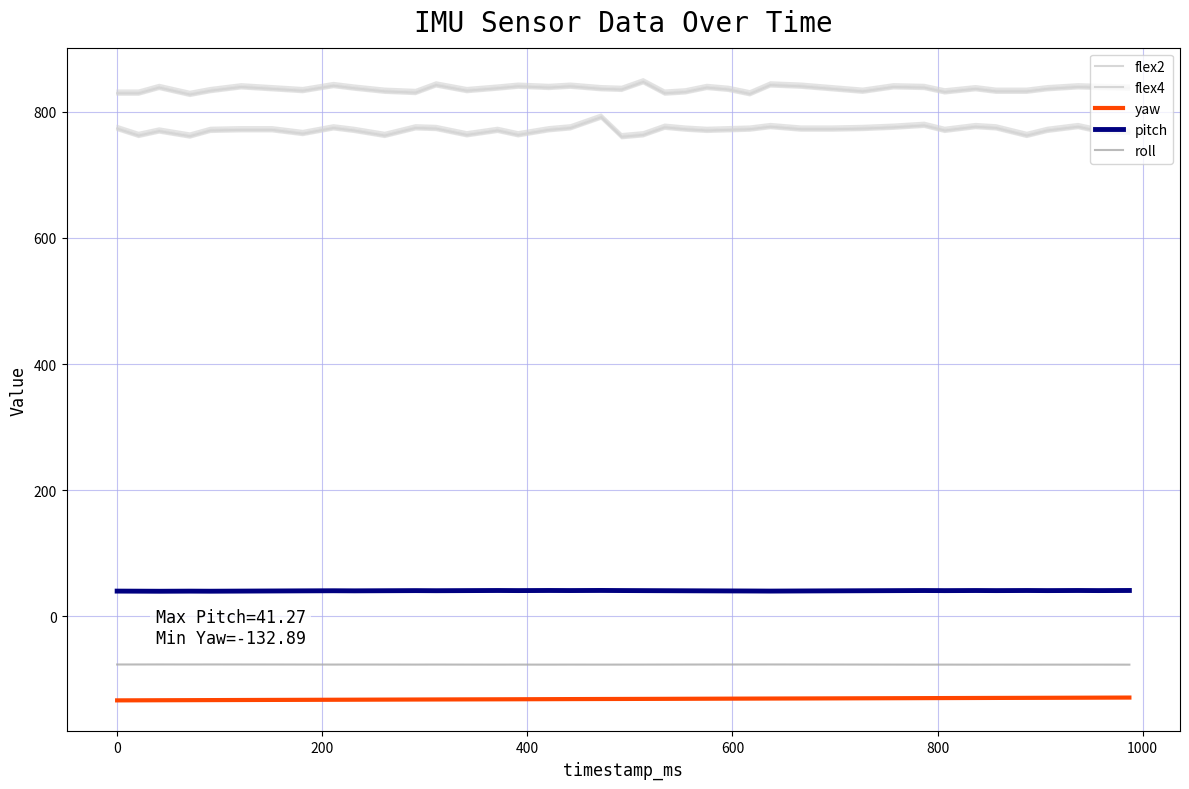

What is the average value of the pitch series?

40.8